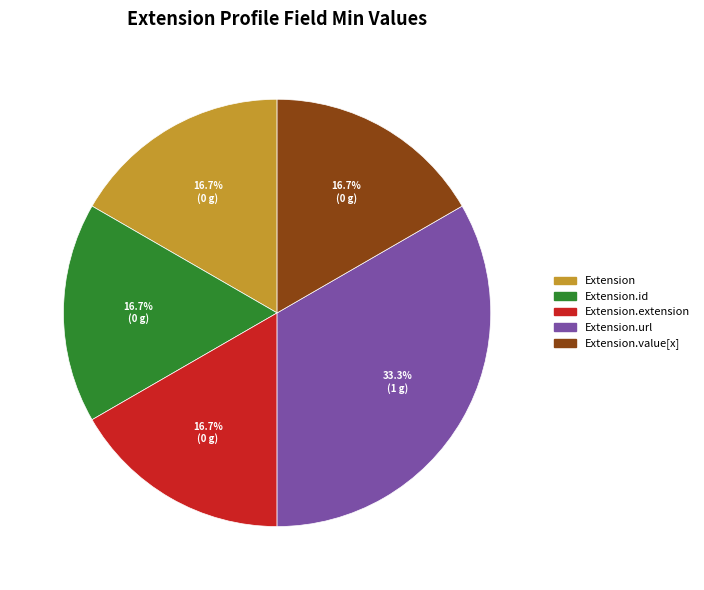

How many slices are in this pie chart?

5